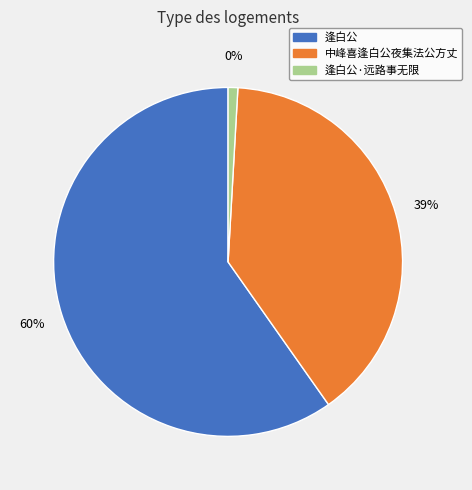

Between 逢白公·远路事无限 and 中峰喜逢白公夜集法公方丈, which is larger?

中峰喜逢白公夜集法公方丈